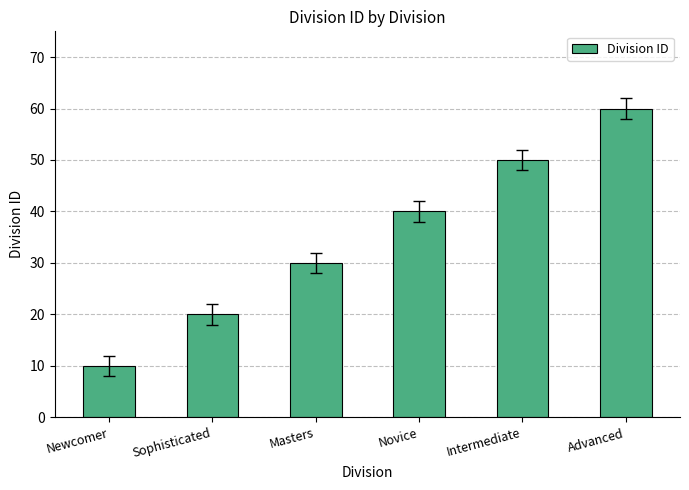

Are the bars horizontal?

No